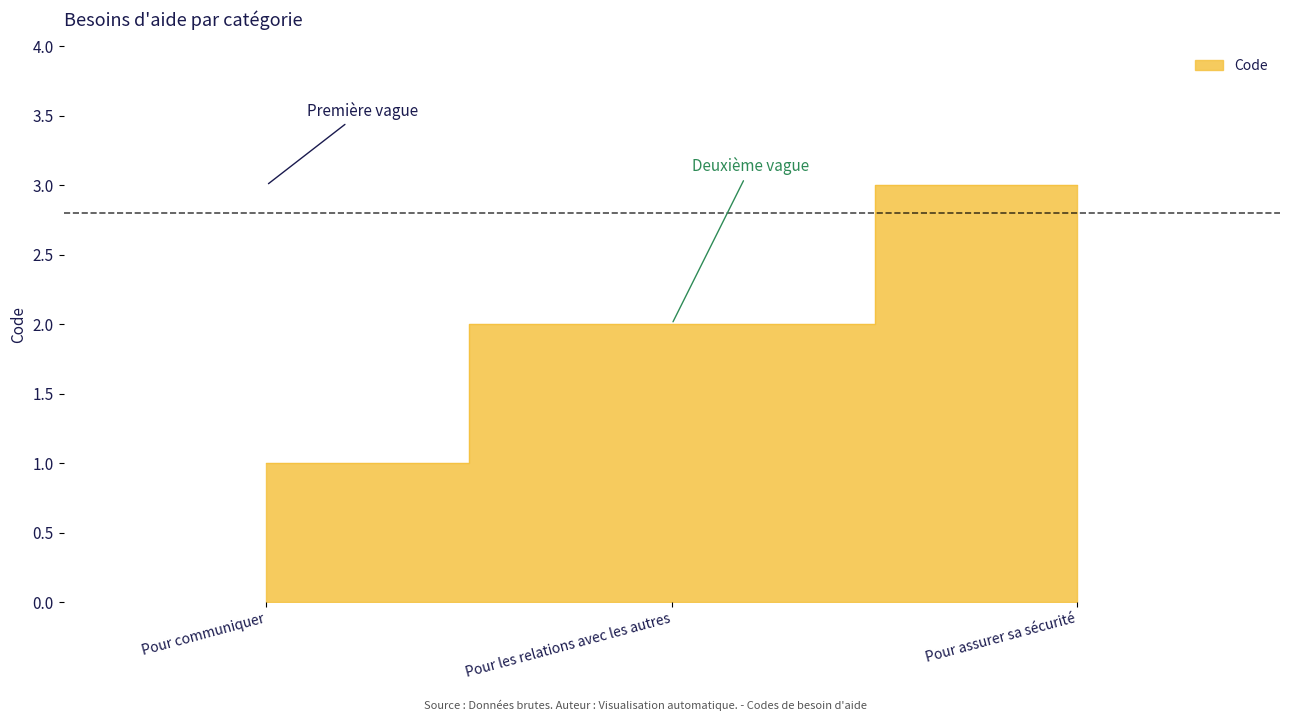

Reading left to right, what are all the values shown in this chart?

Pour communiquer=1	Pour les relations avec les autres=2	Pour assurer sa sécurité=3